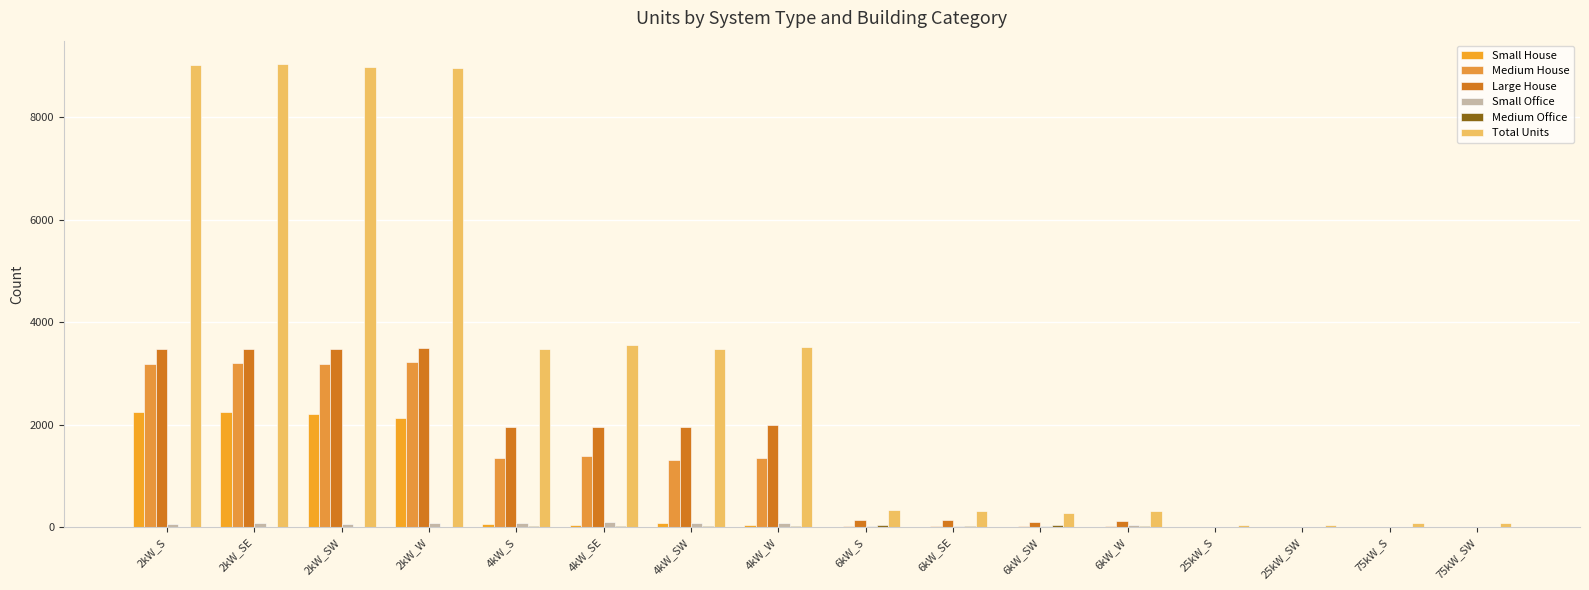

What is the difference between the Total Units values at 6kW_W and 25kW_S?

289